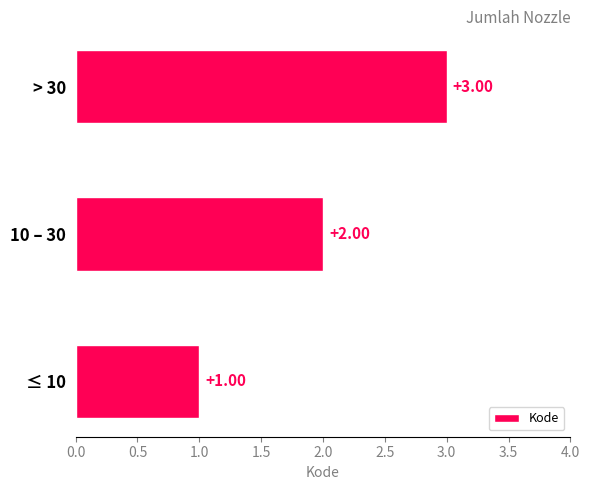

Between > 30 and ≤ 10, which is larger?

> 30